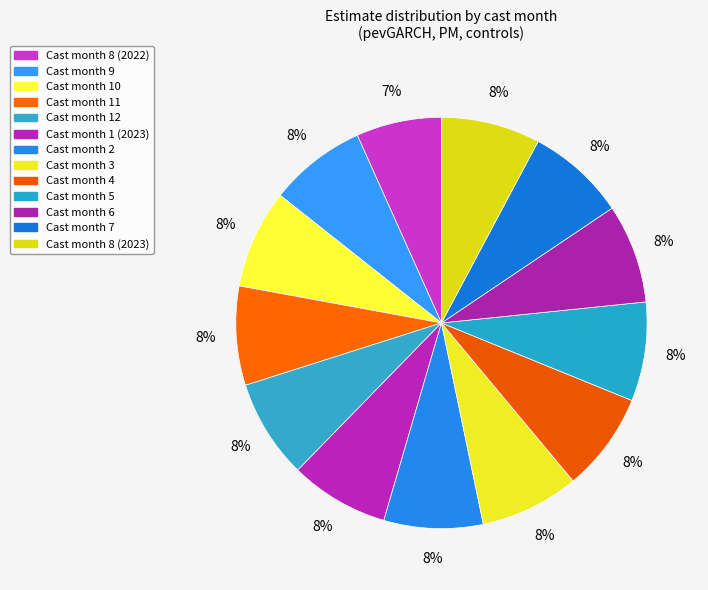

How many slices are in this pie chart?

13